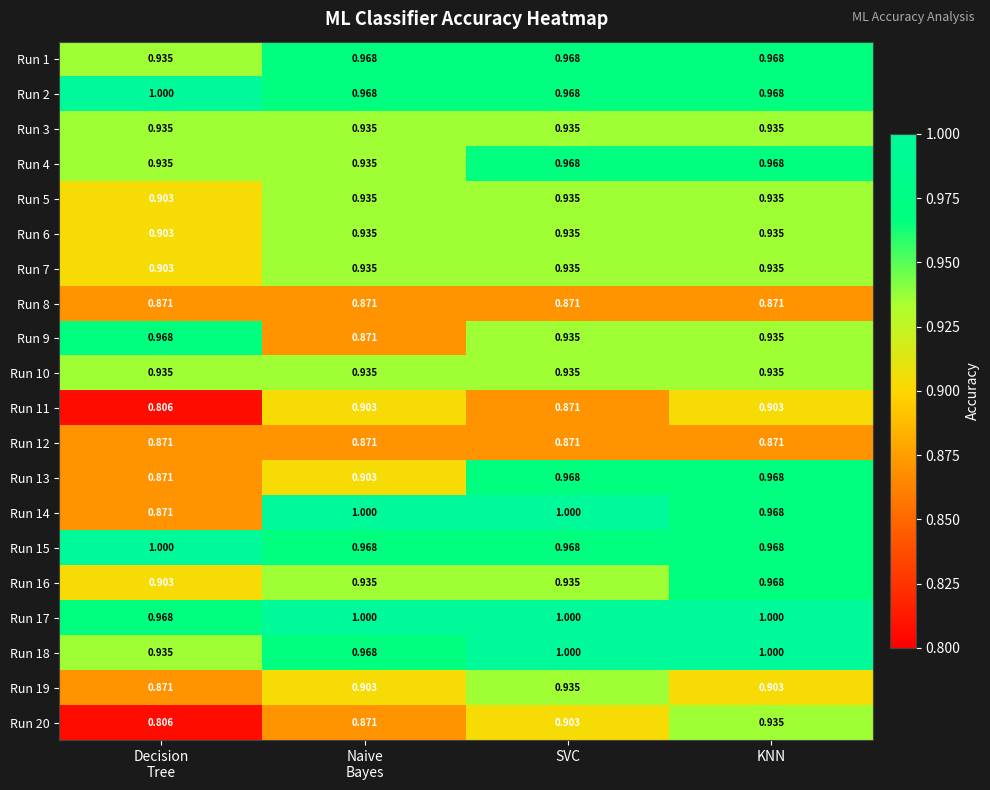

How many series are shown in this chart?

20